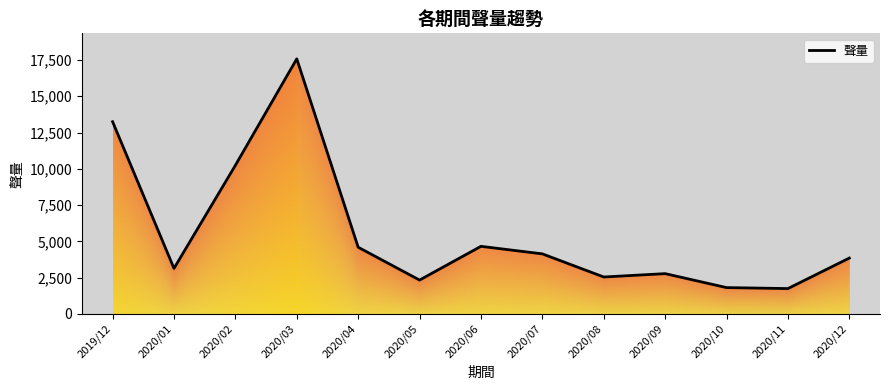

What is the difference between the values at 2020/12 and 2020/03?

13725